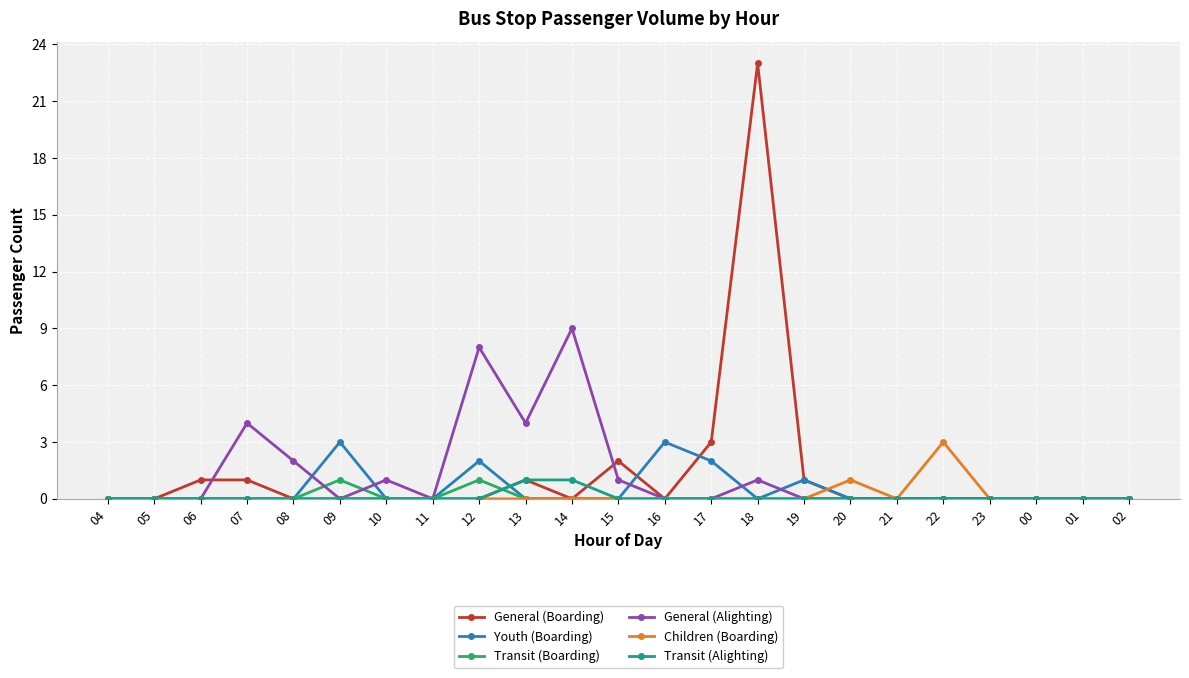

What is the difference between the highest and lowest values at 14?

9